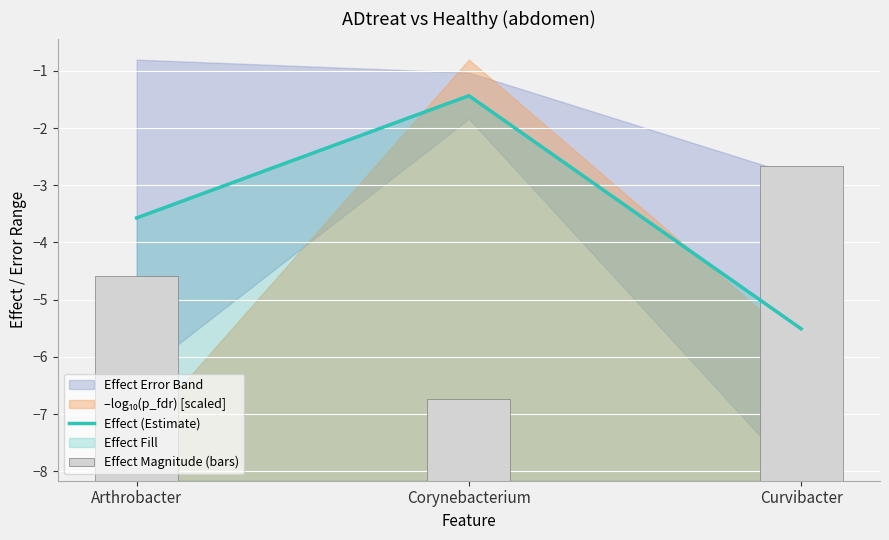

Are the bars horizontal?

No